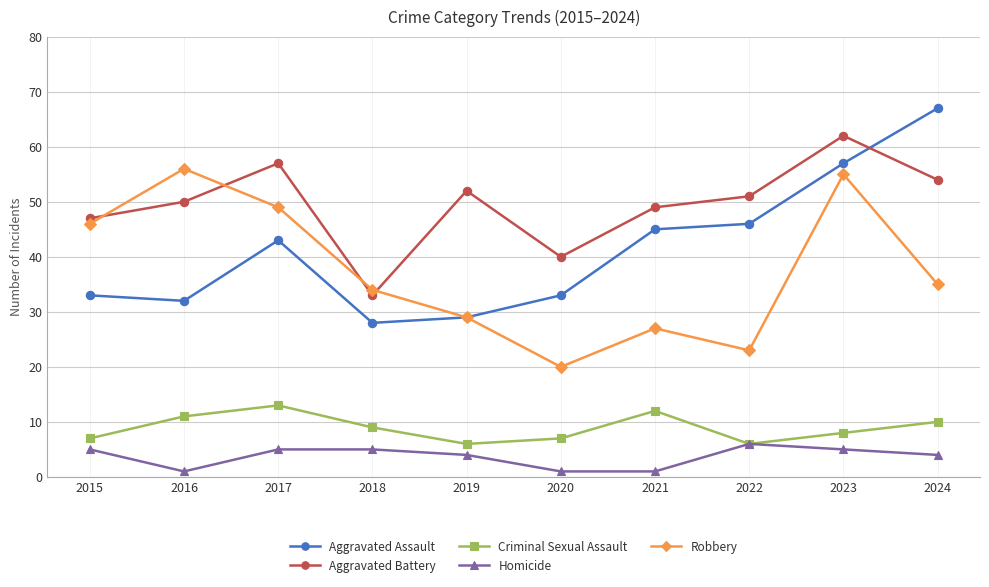

Is this an area chart (filled region under the line)?

No